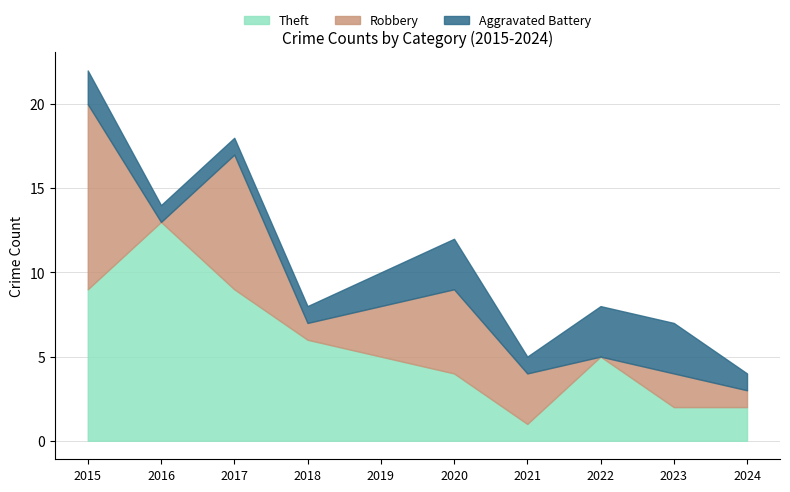

At 2015, list the series in order from smallest to largest.

Aggravated Battery, Theft, Robbery